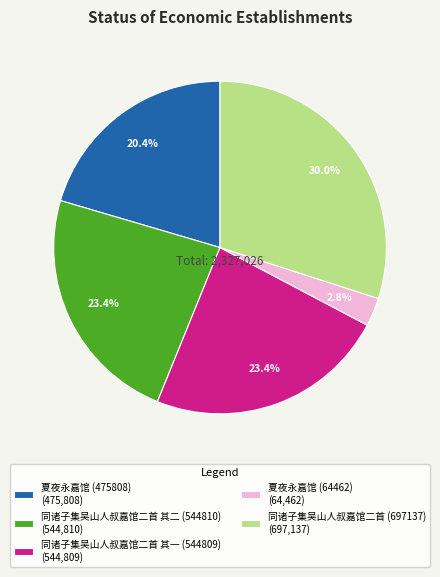

Is the sum of 夏夜永嘉馆 (64462) and 同诸子集吴山人叔嘉馆二首 其一 (544809) greater than half?

No